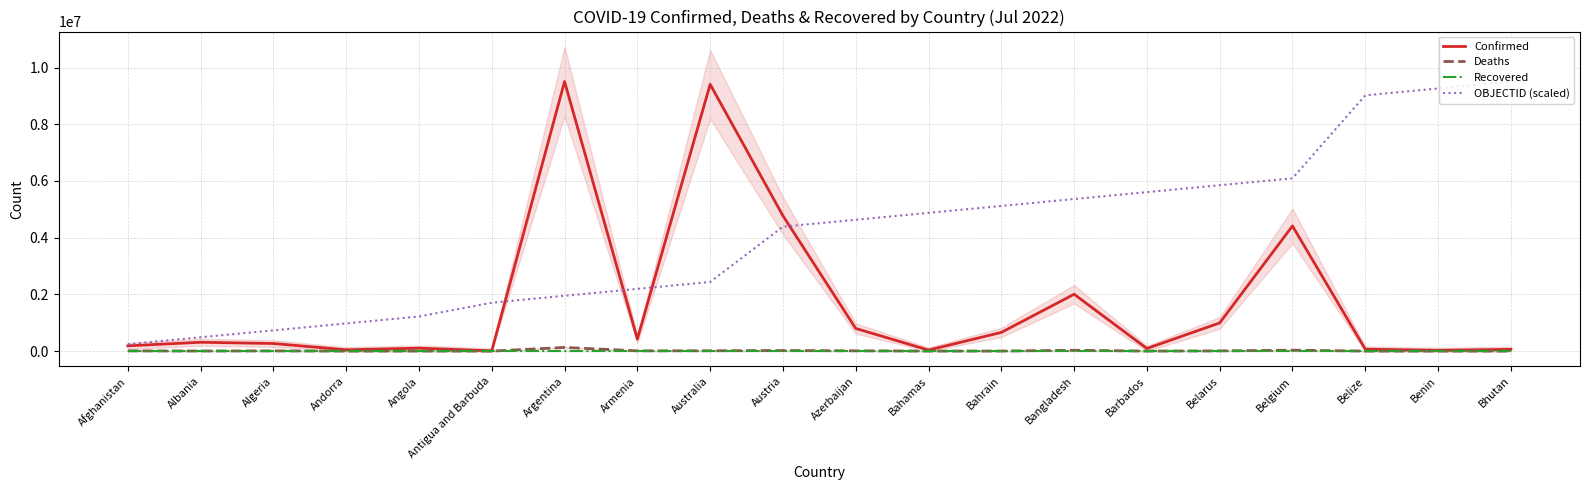

Rank the categories by Deaths value from highest to lowest.

Argentina, Belgium, Bangladesh, Austria, Australia, Azerbaijan, Armenia, Afghanistan, Belarus, Algeria, Albania, Angola, Bahrain, Bahamas, Belize, Barbados, Benin, Andorra, Antigua and Barbuda, Bhutan